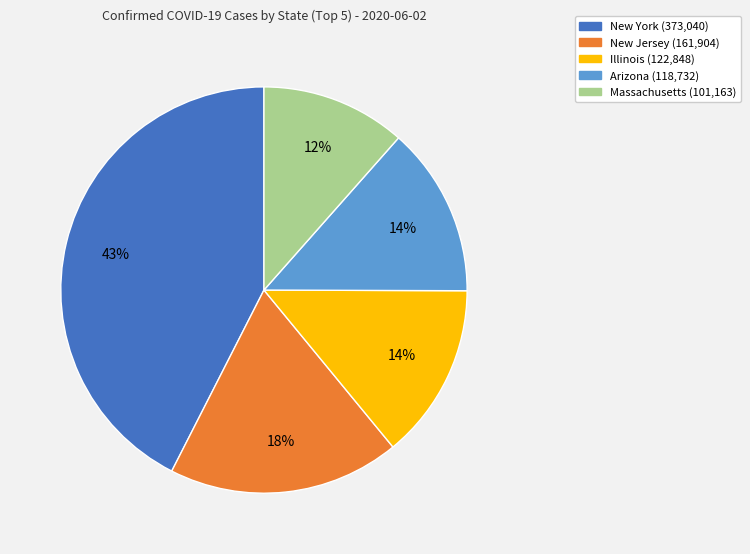

Does New Jersey account for over 50% of the chart?

No